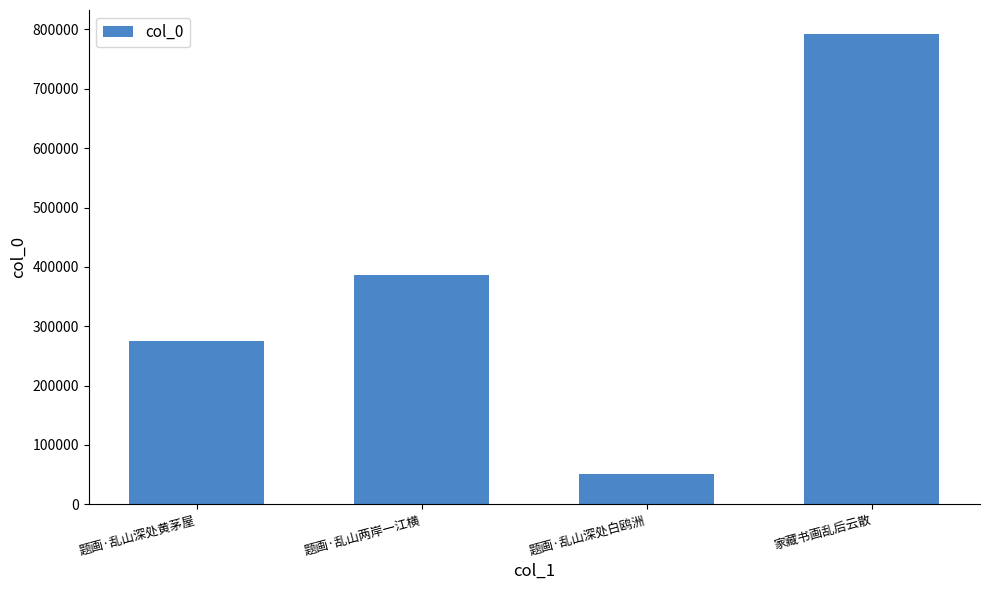

What is the minimum value shown in the chart?

50583